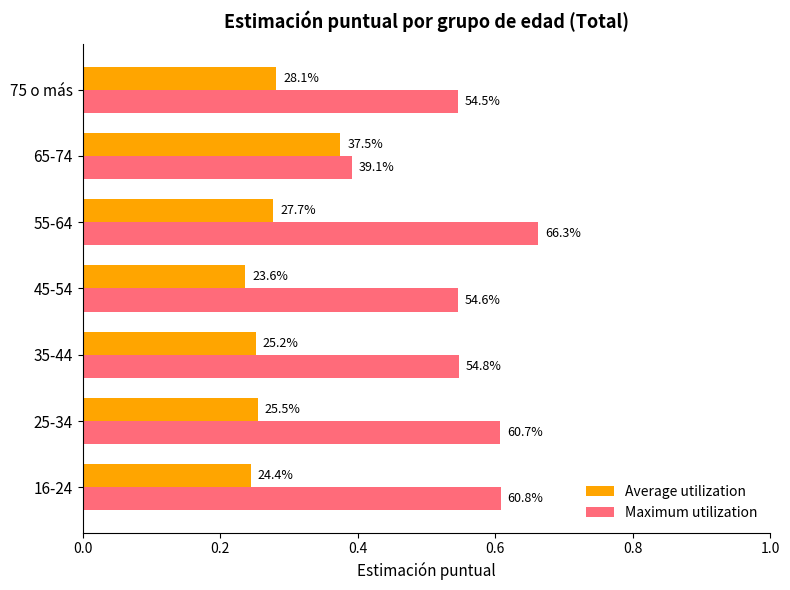

What is the value of the Average utilization bar at the 6th from the left?

0.4